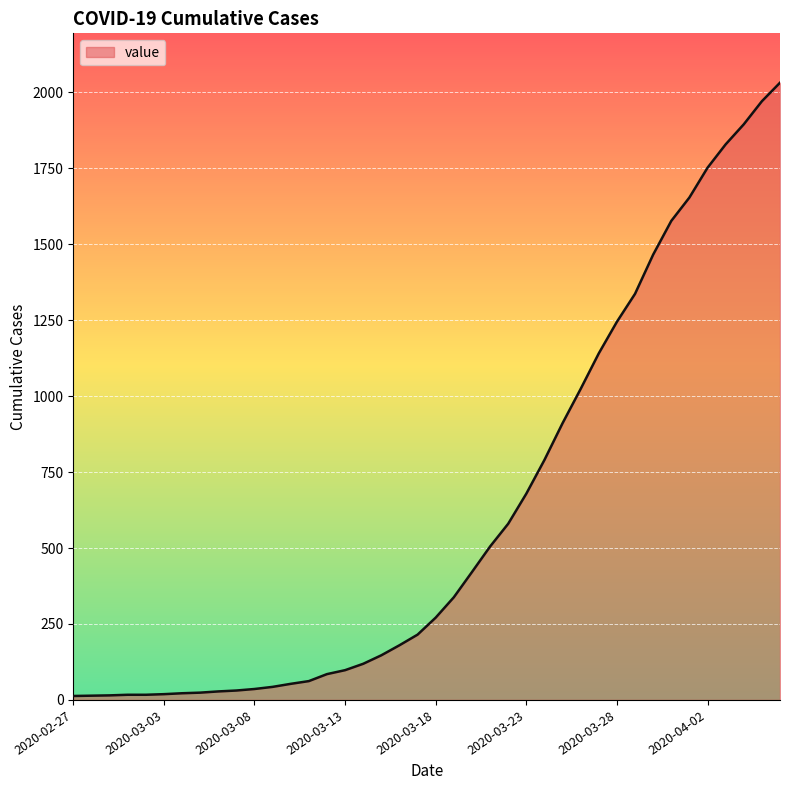

What is the greatest value displayed?

2032